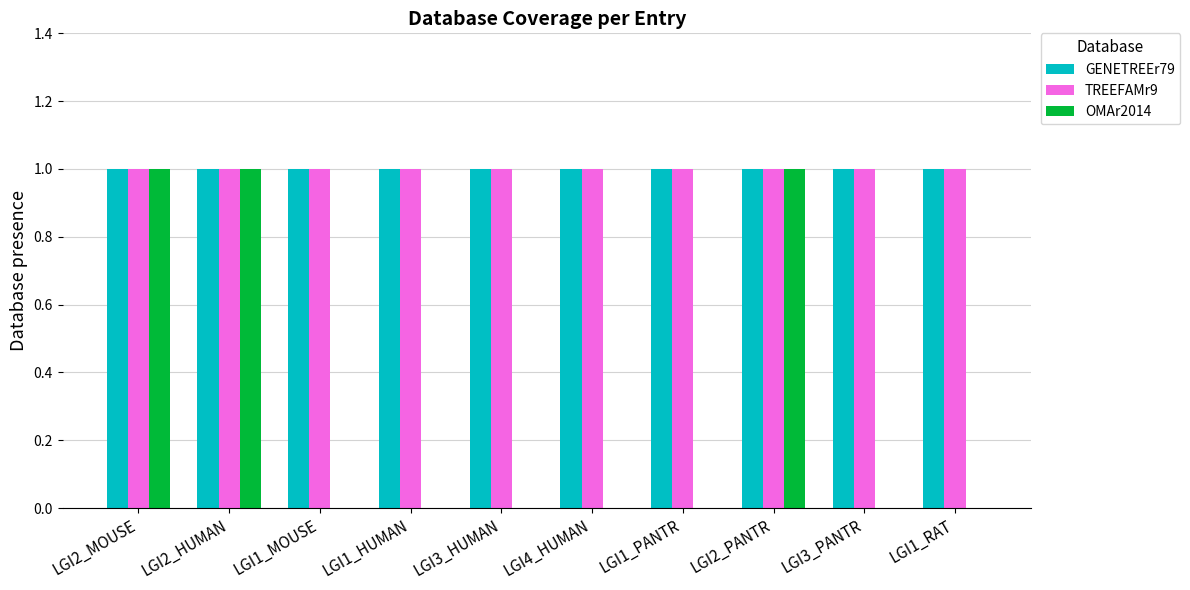

Reading left to right, extract all data points from this chart.

GENETREEr79: 1	1	1	1	1	1	1	1	1	1
TREEFAMr9: 1	1	1	1	1	1	1	1	1	1
OMAr2014: 1	1	0	0	0	0	0	1	0	0